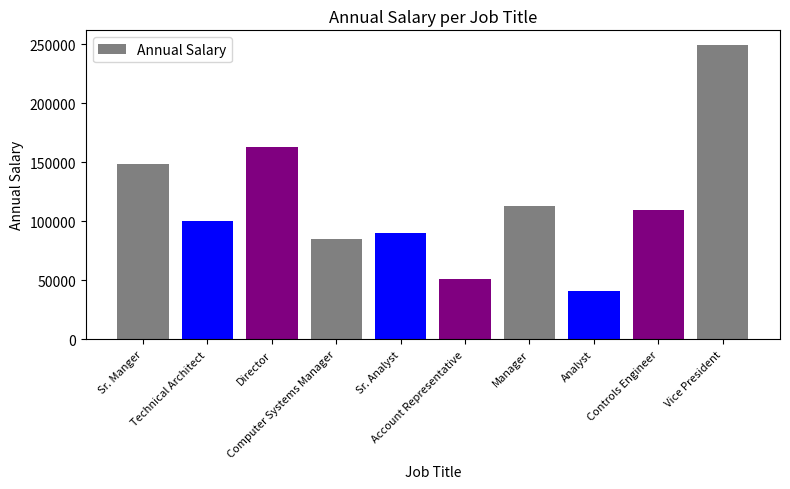

True or false: the data shows 89896.7 at Sr. Analyst.

True